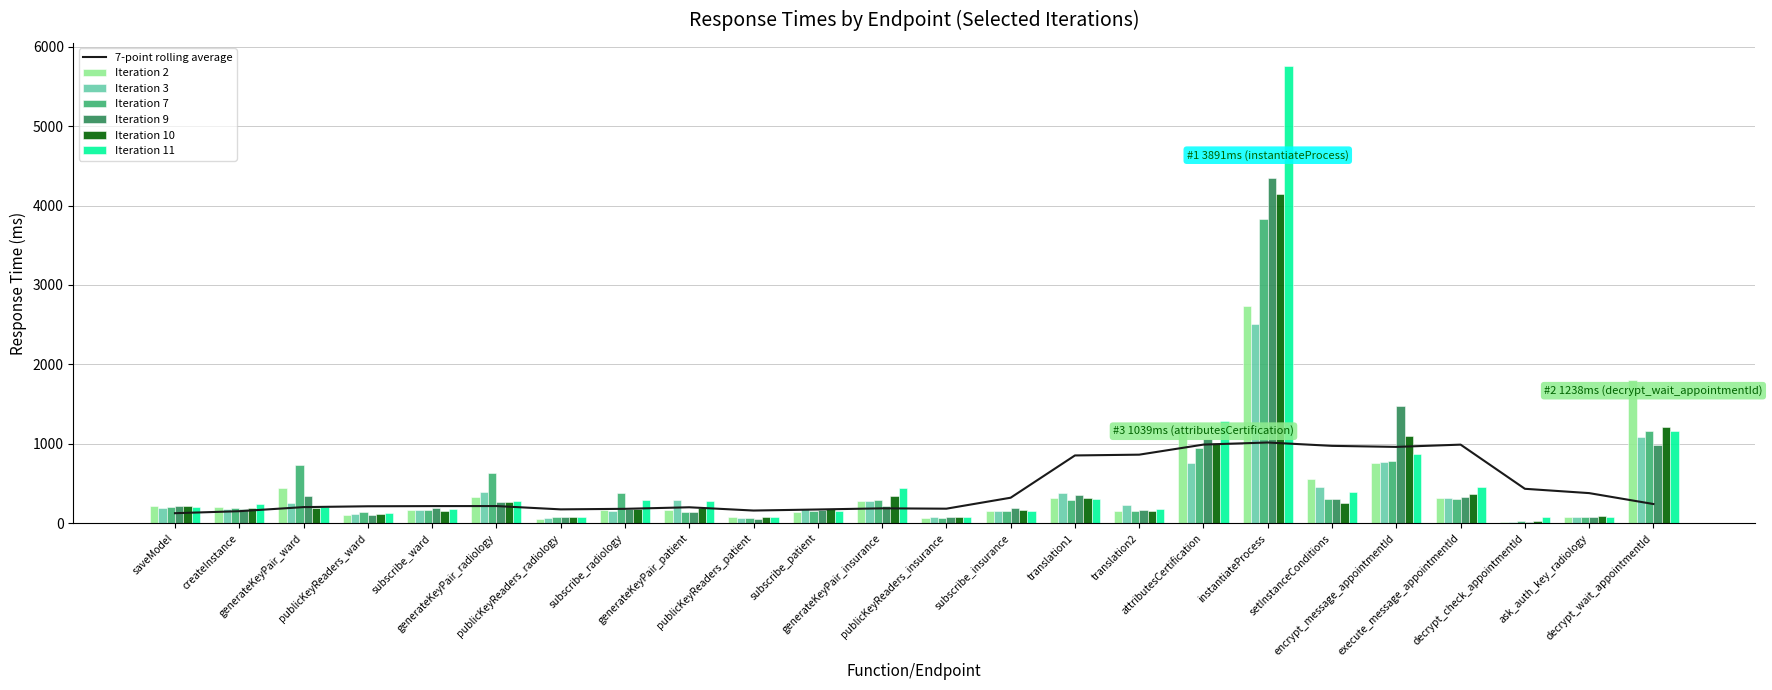

Rank the series at saveModel from lowest to highest value.

Iteration 3, Iteration 7, Iteration 11, Iteration 9, Iteration 10, Iteration 2